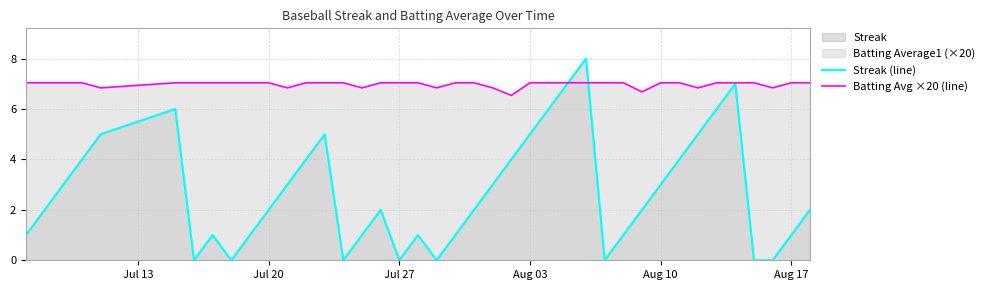

Which series has the widest spread of values?

Streak (line)